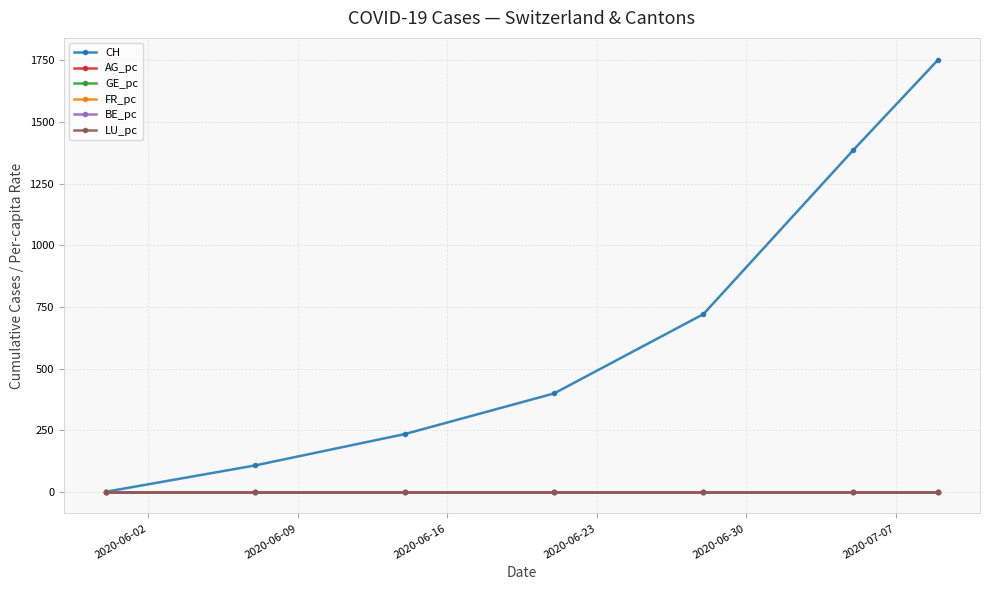

Which series has the largest total across all categories?

CH